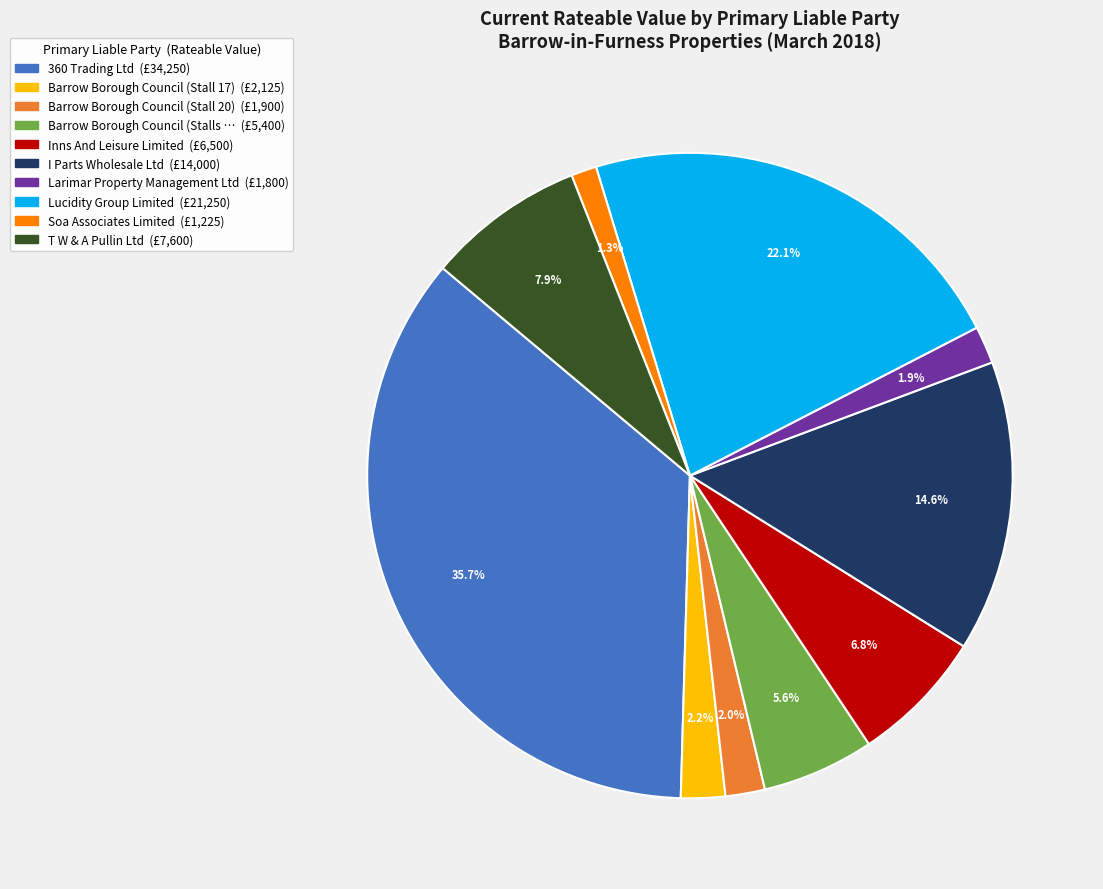

Is there a majority slice in this chart?

No